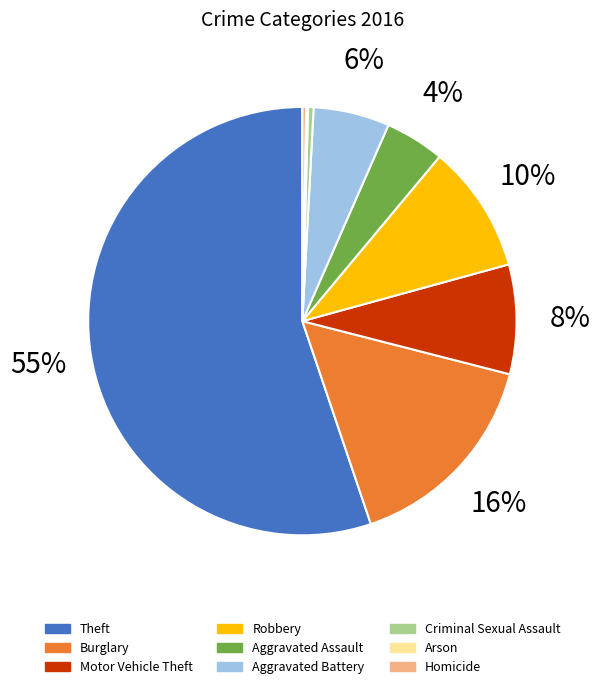

What is the smallest slice in the pie chart?

Arson